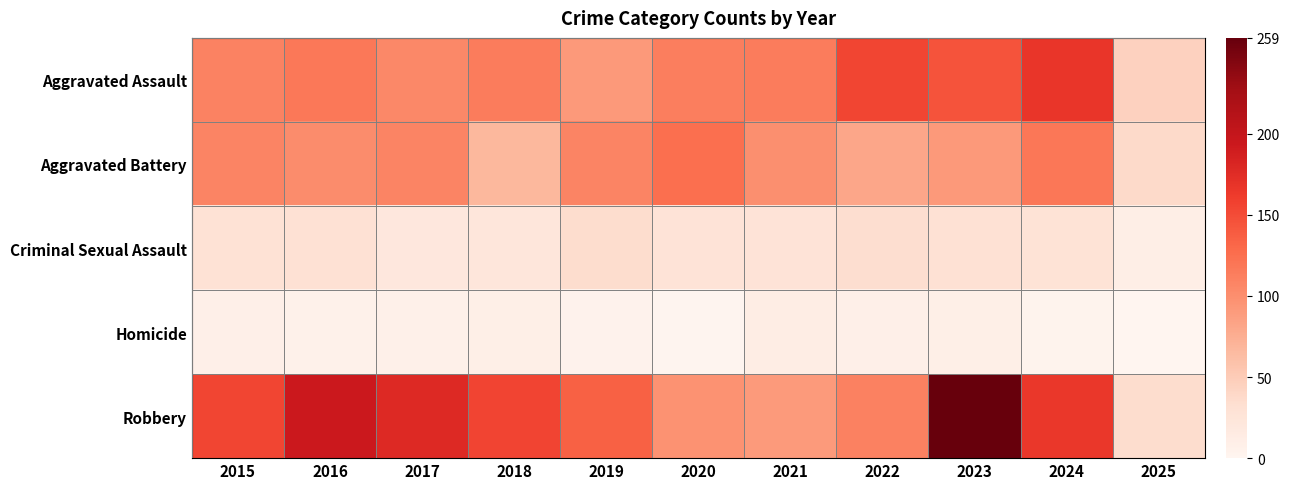

At how many categories does at least one series exceed 48?

10